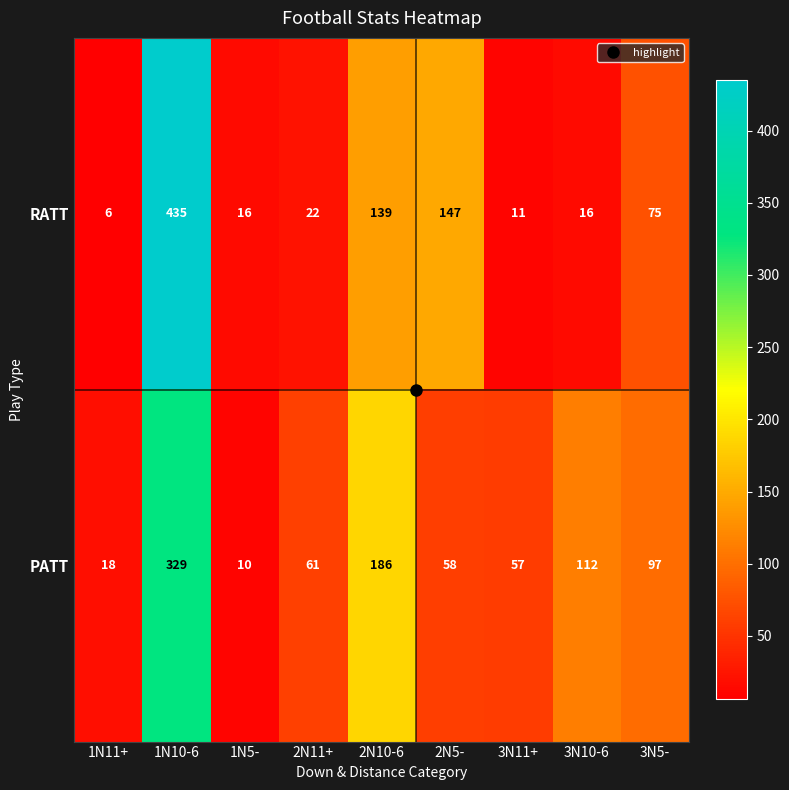

What is the difference between the PATT values at 3N11+ and 1N10-6?

272